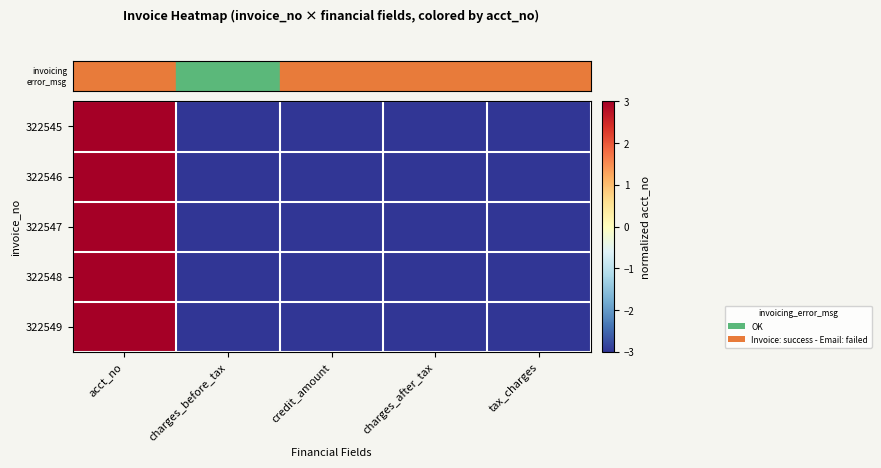

At which category does the chart reach its peak across all series?

acct_no